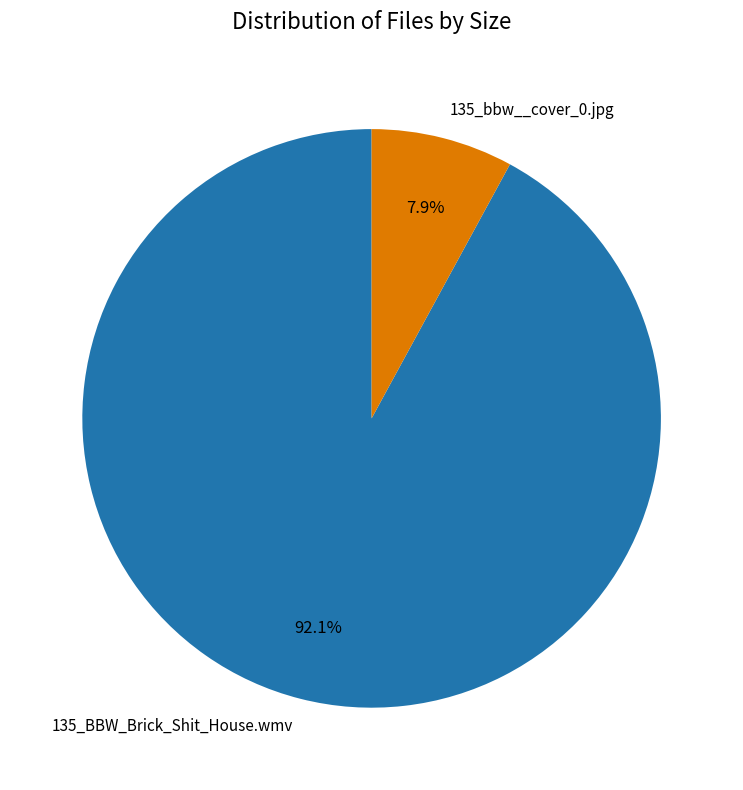

The 135_BBW_Brick_Shit_House.wmv slice represents 92% of the pie. True or false?

True